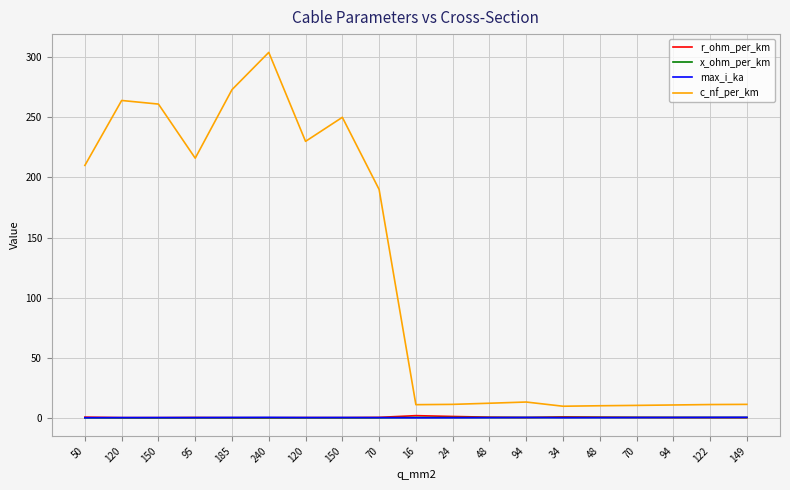

The max_i_ka series shows 0.3 at 70. True or false?

True